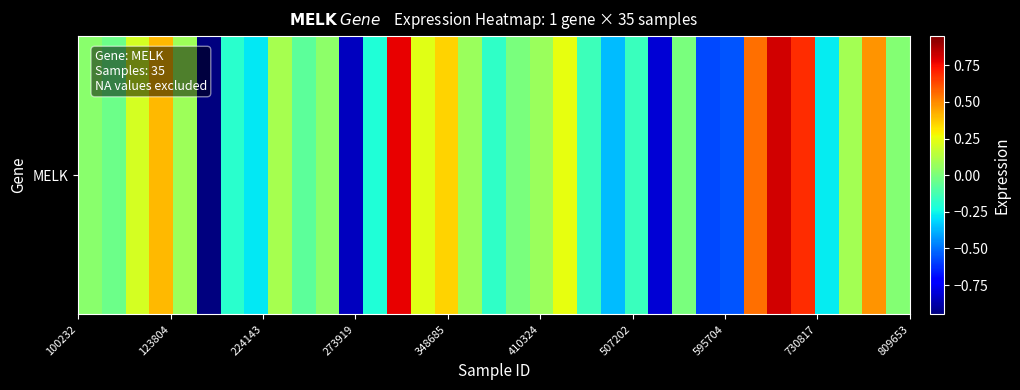

Reading right to left, transcribe all the data shown in this chart.

0.0	0.5	0.1	-0.3	0.7	0.8	0.6	-0.6	-0.6	-0.0	-0.8	-0.2	-0.4	-0.1	0.2	0.1	-0.0	-0.2	0.1	0.4	0.2	0.8	-0.2	-0.8	0.0	-0.1	0.1	-0.3	-0.2	-0.9	0.1	0.4	0.2	-0.0	0.0